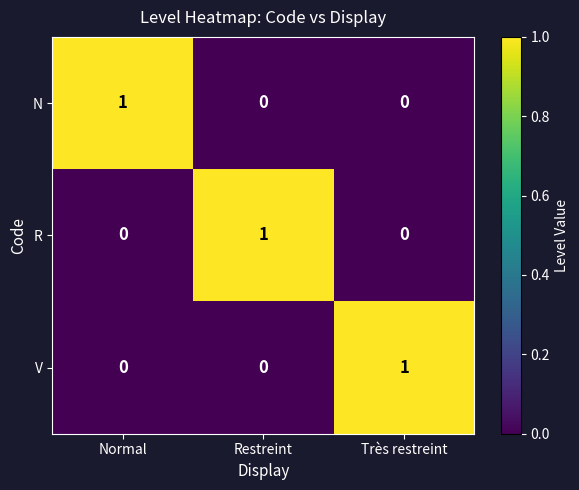

Which category has the highest value in the V series?

Très restreint